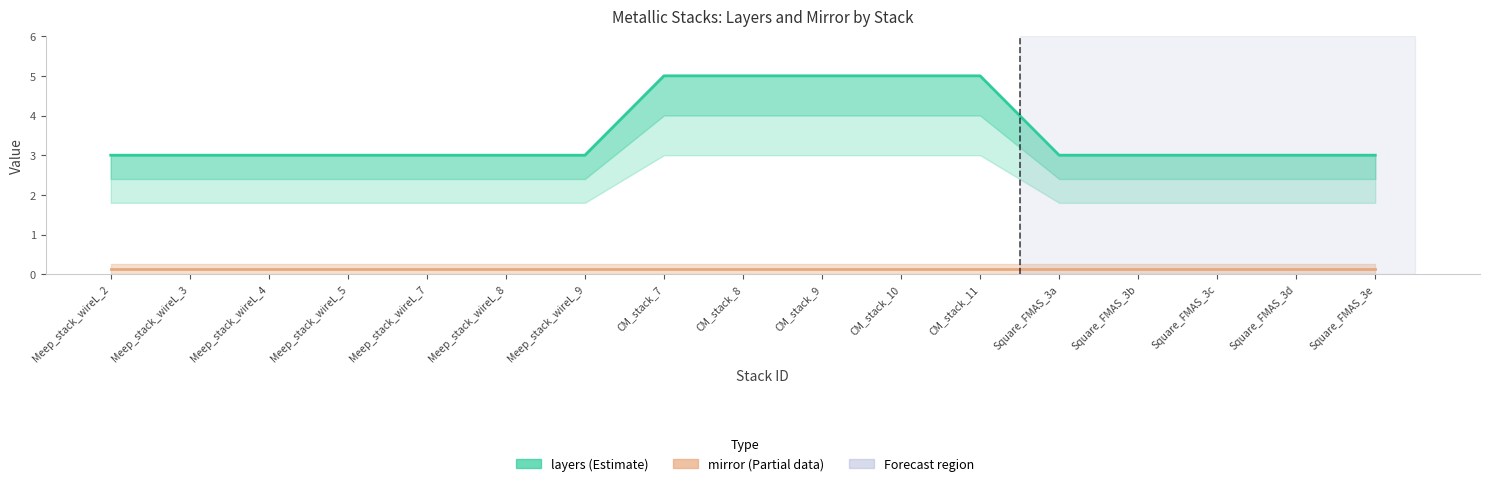

How many series are shown in this chart?

2